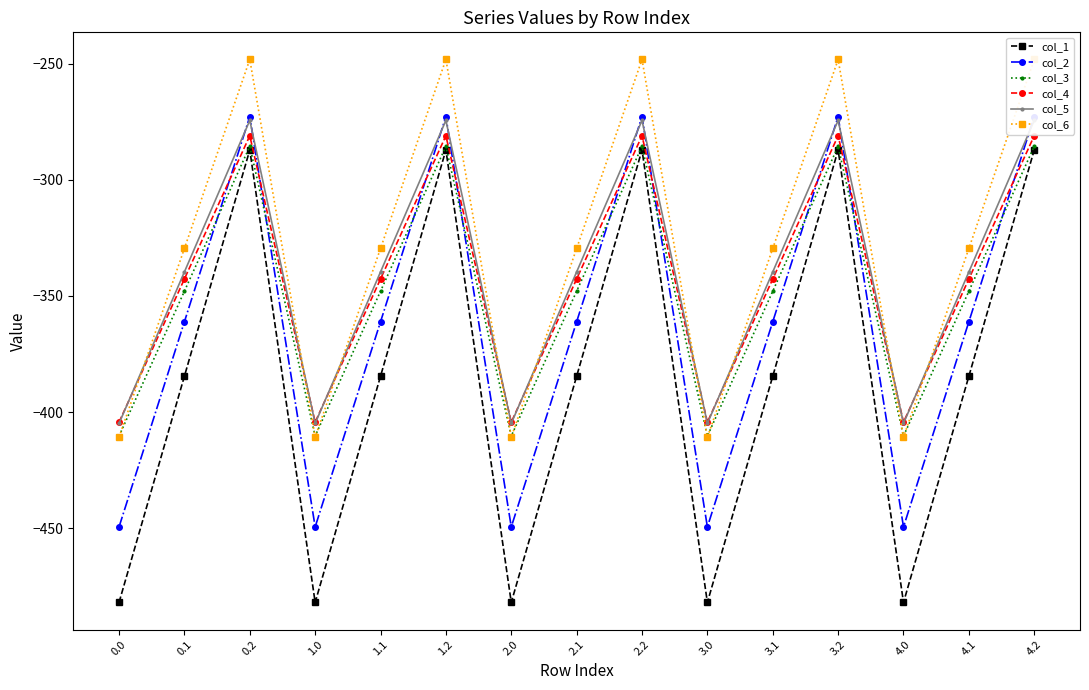

True or false: col_2 and col_6 cross at least once.

False